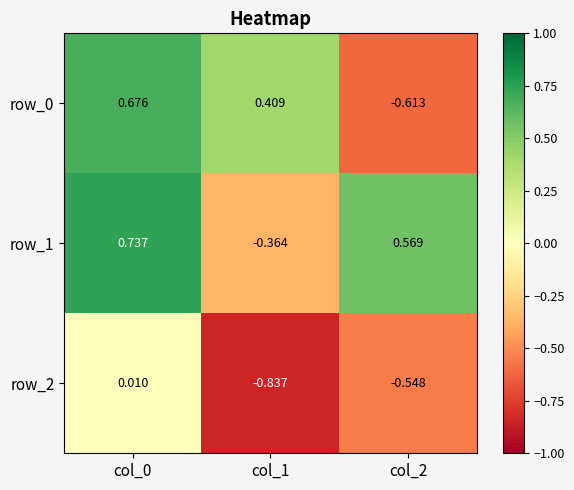

How many categories are shown in the chart?

3